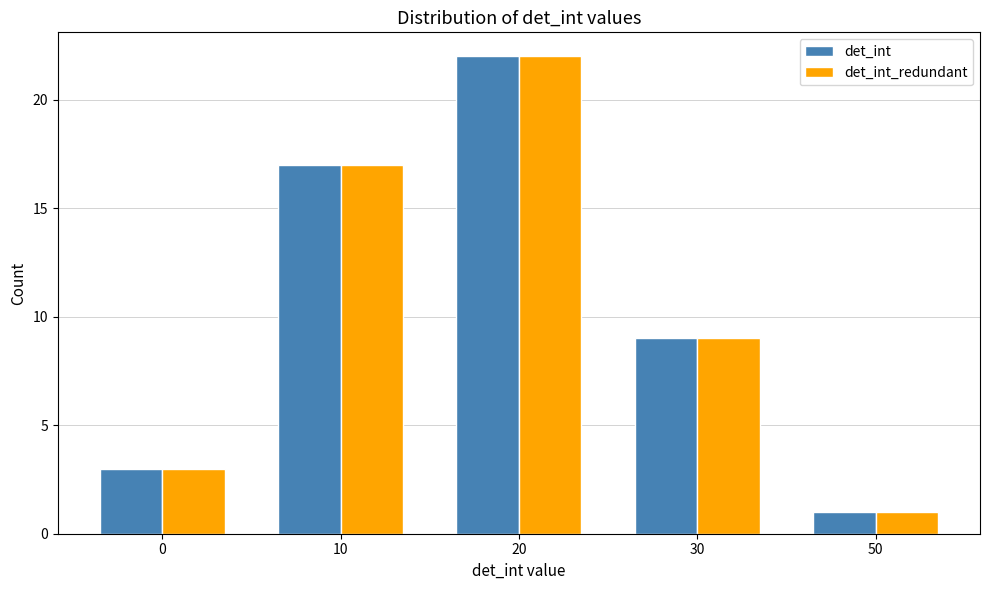

Does the chart contain any negative values?

No